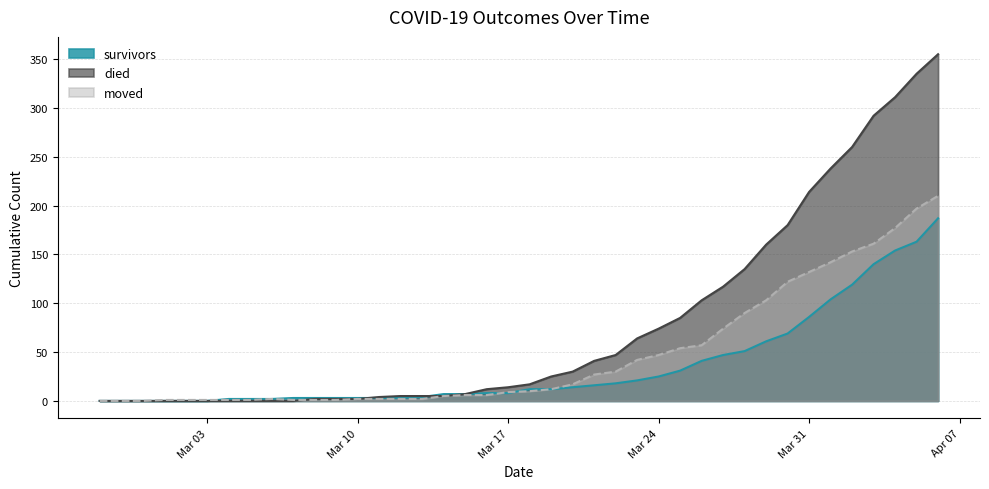

Reading left to right, what are all the values shown in this chart?

survivors: 0	0	0	0	0	0	2	2	2	3	3	3	3	3	3	4	7	7	8	8	12	12	14	16	18	21	25	31	41	47	51	61	69	86	104	119	140	154	163	187
died: 0	0	0	0	0	0	0	0	0	0	2	2	2	4	5	5	5	7	12	14	17	25	30	41	47	64	74	85	103	117	135	160	180	214	238	260	292	311	335	355
moved: 0	0	0	1	1	1	1	1	2	1	1	1	2	2	2	2	5	6	6	9	10	12	17	27	30	42	47	54	57	74	90	103	122	132	142	153	161	177	197	210